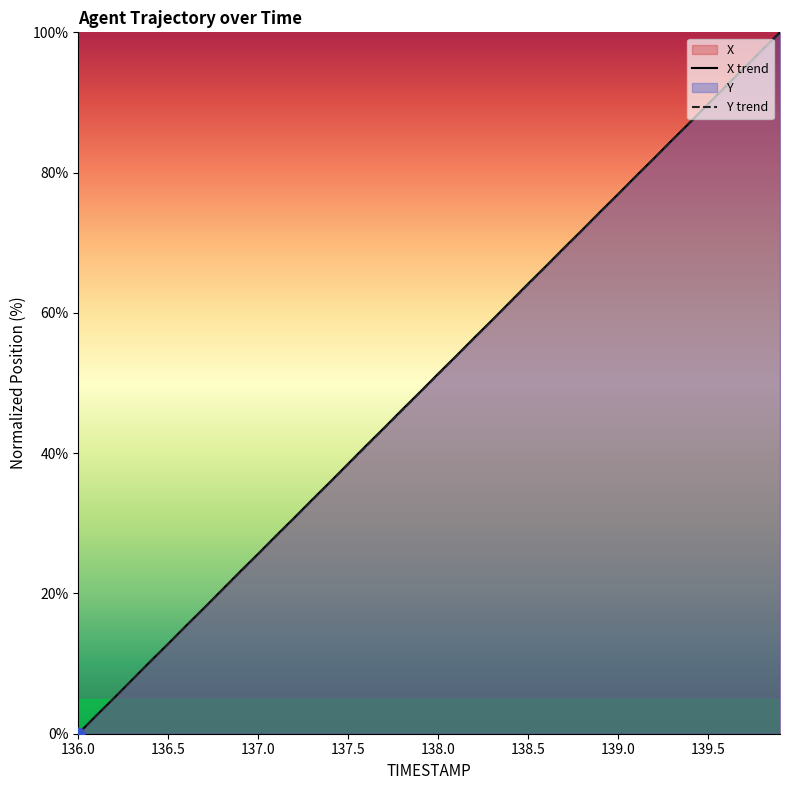

Which series reaches the minimum Y coordinate?

X